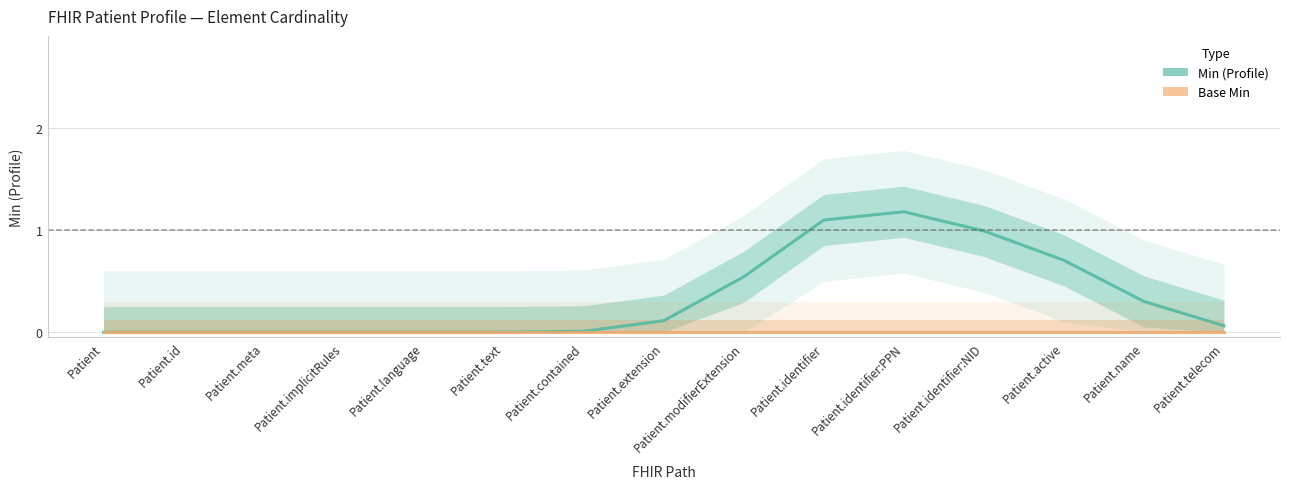

How many series are shown in this chart?

2